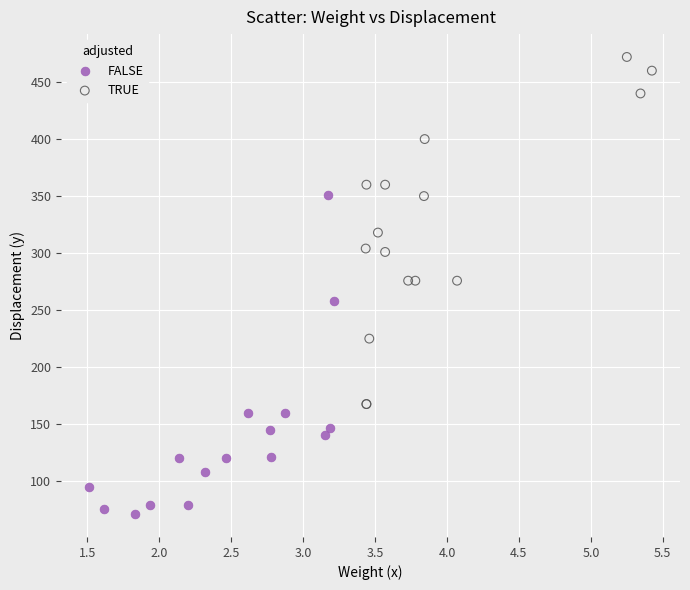

Which series contains the lowest Y value?

FALSE